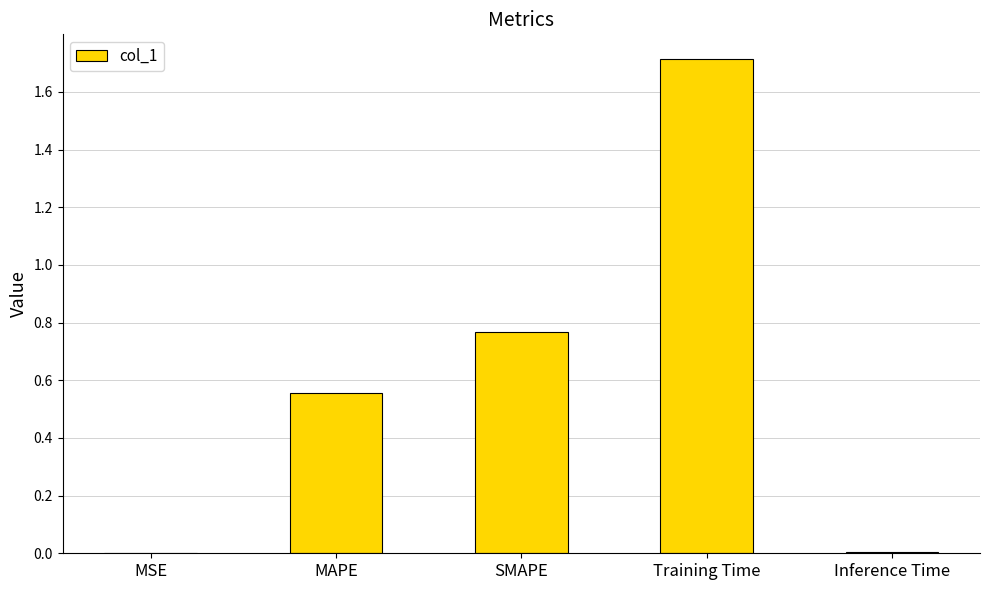

What is the greatest value displayed?

1.7